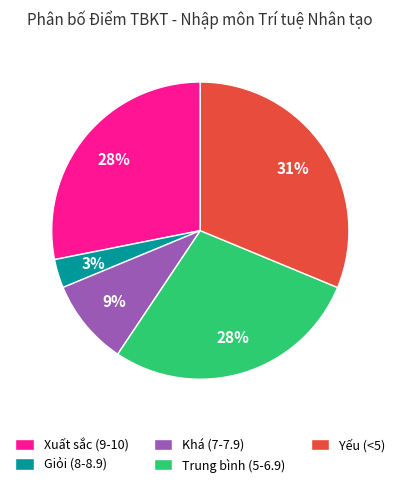

Is it true that Khá (7-7.9) is 9% of the pie?

True